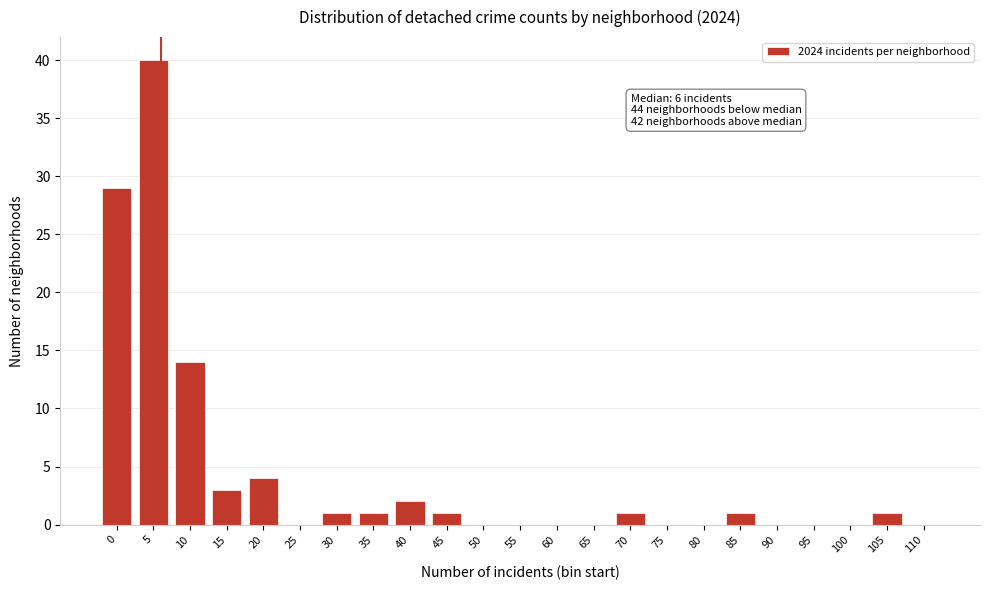

Reading right to left, extract all data points from this chart.

110=0	105=1	100=0	95=0	90=0	85=1	80=0	75=0	70=1	65=0	60=0	55=0	50=0	45=1	40=2	35=1	30=1	25=0	20=4	15=3	10=14	5=40	0=29